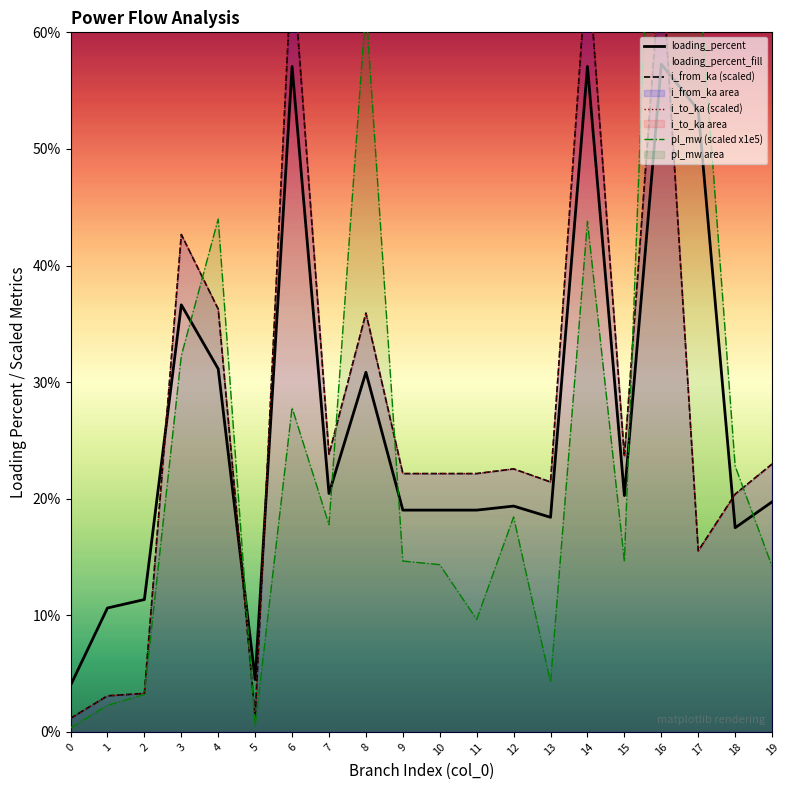

What are all the series names shown in the legend?

loading_percent, i_from_ka (scaled), i_to_ka (scaled), pl_mw (scaled x1e5)